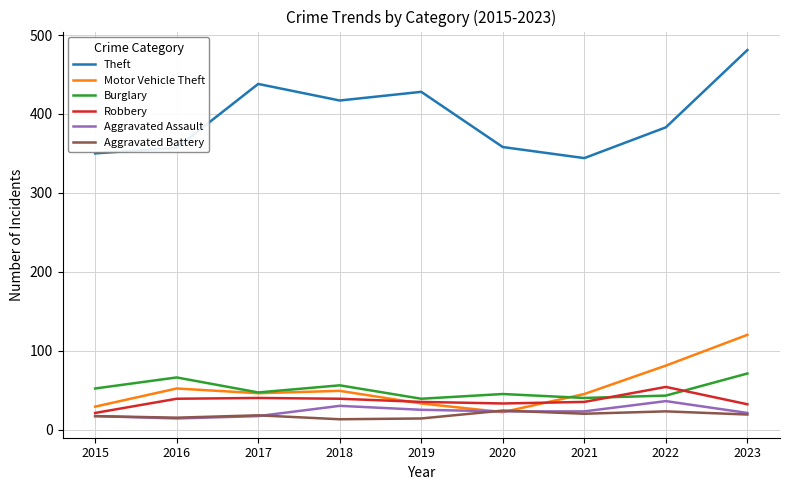

The value of Robbery at 2020 is 17. True or false?

False